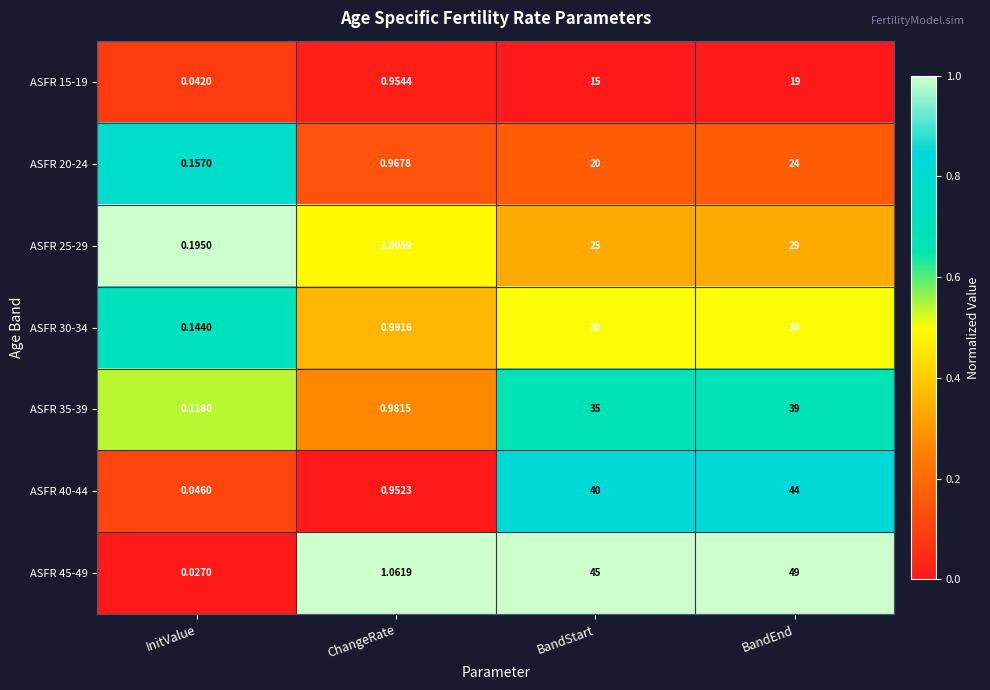

At which label does ASFR 35-39 reach its minimum?

InitValue